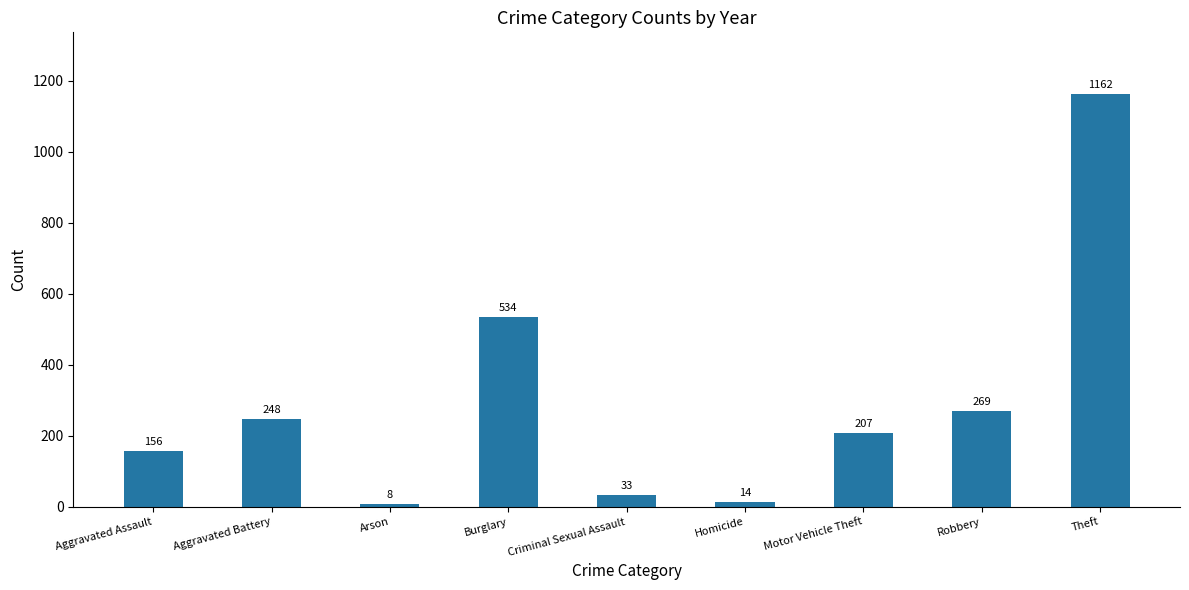

Which has a higher value, Robbery or Motor Vehicle Theft?

Robbery